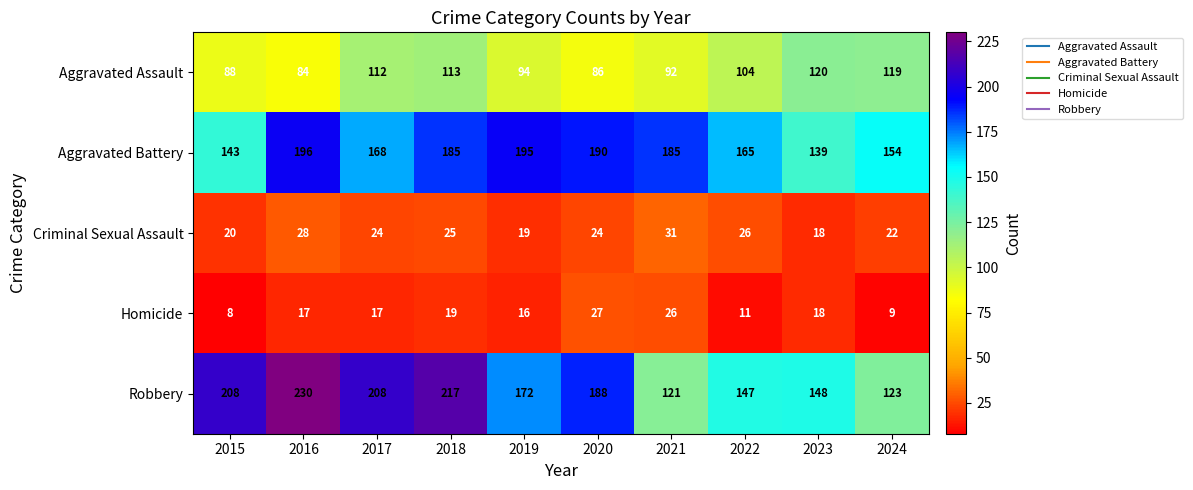

What is the sum of the Homicide values at 2022 and 2021?

37